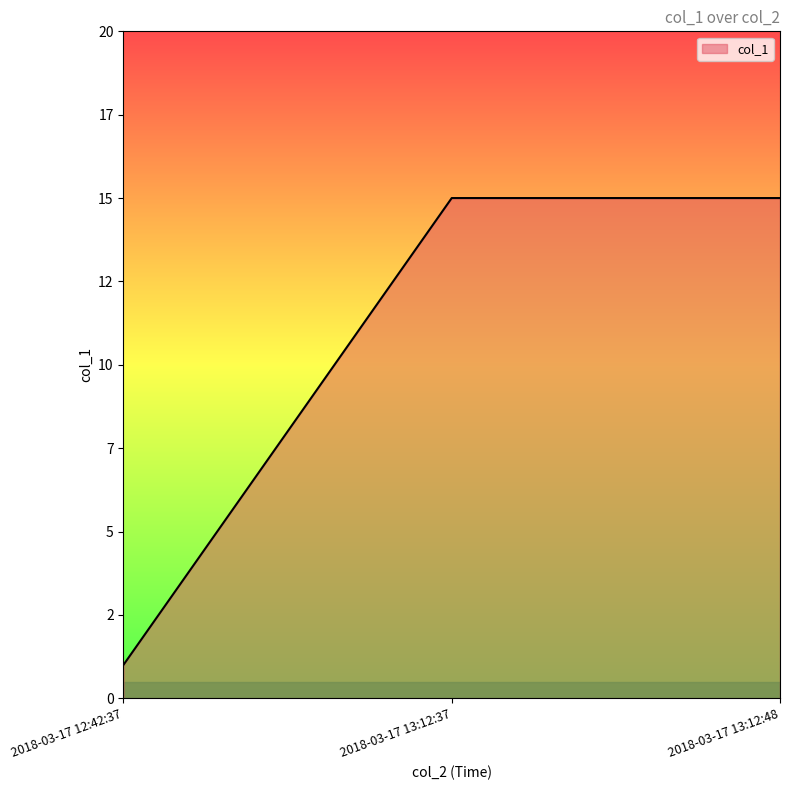

Does the chart display data point markers on the line(s)?

No